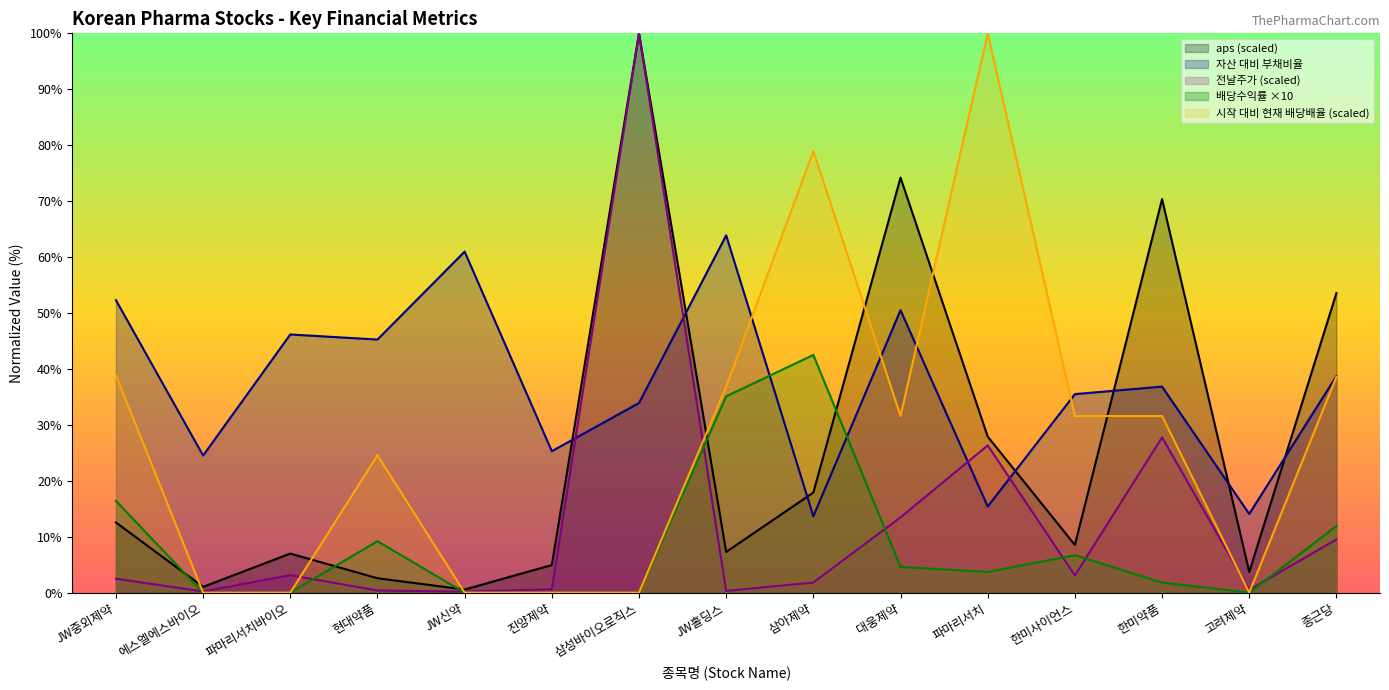

What is the label of the 9th point from the left?

삼아제약